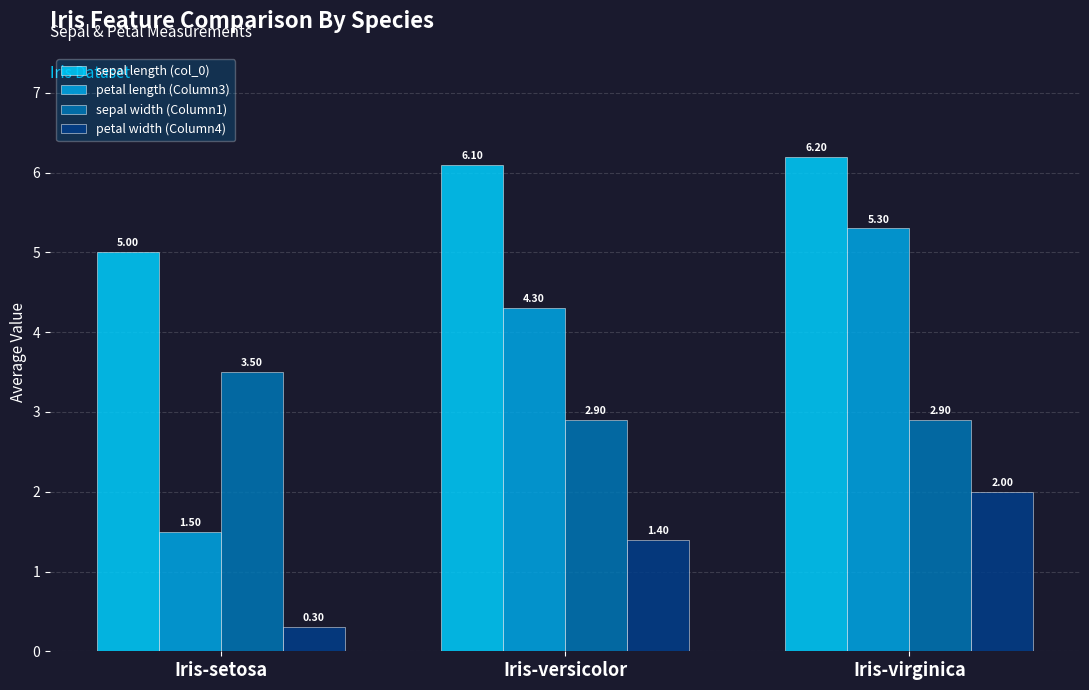

At Iris-virginica, list the series in order from smallest to largest.

petal width (Column4), sepal width (Column1), petal length (Column3), sepal length (col_0)